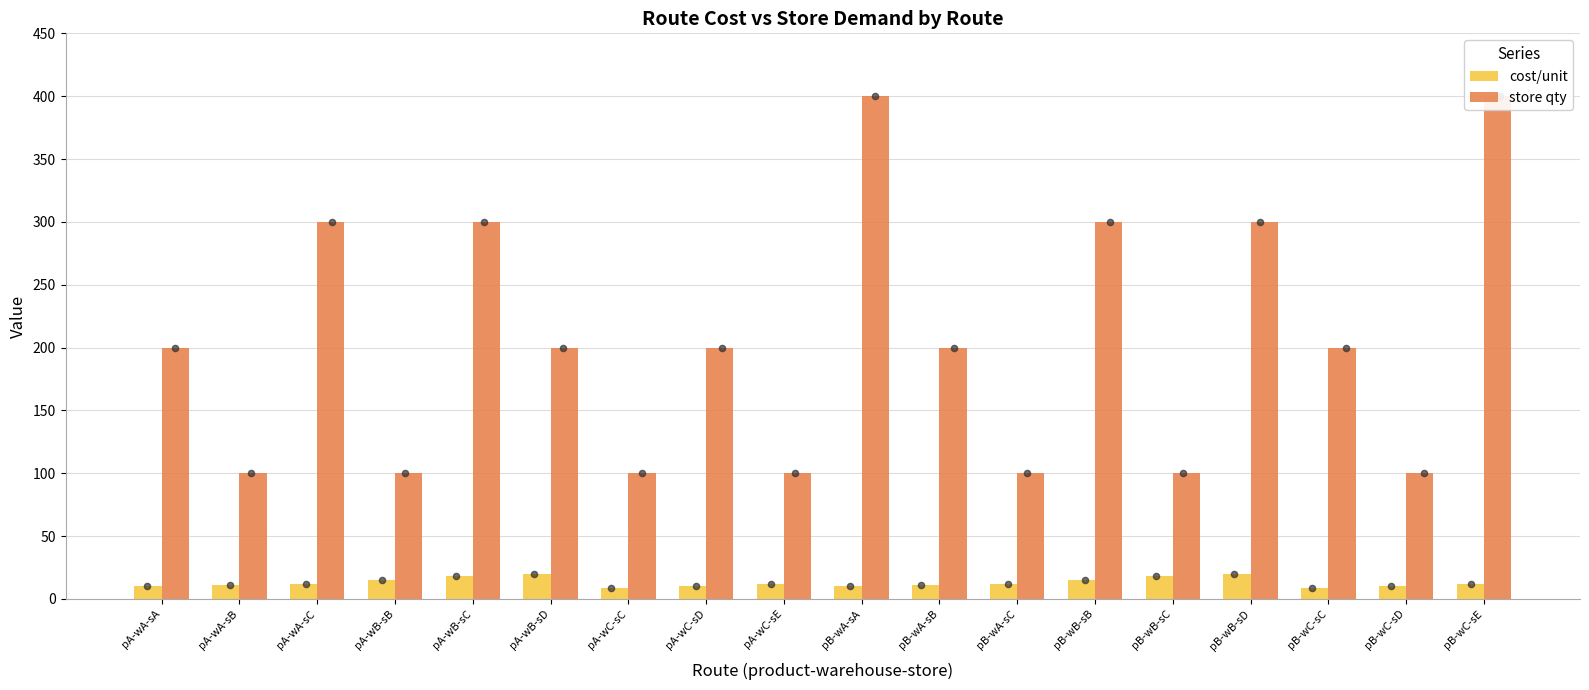

Which series has the widest spread of Y values?

store qty